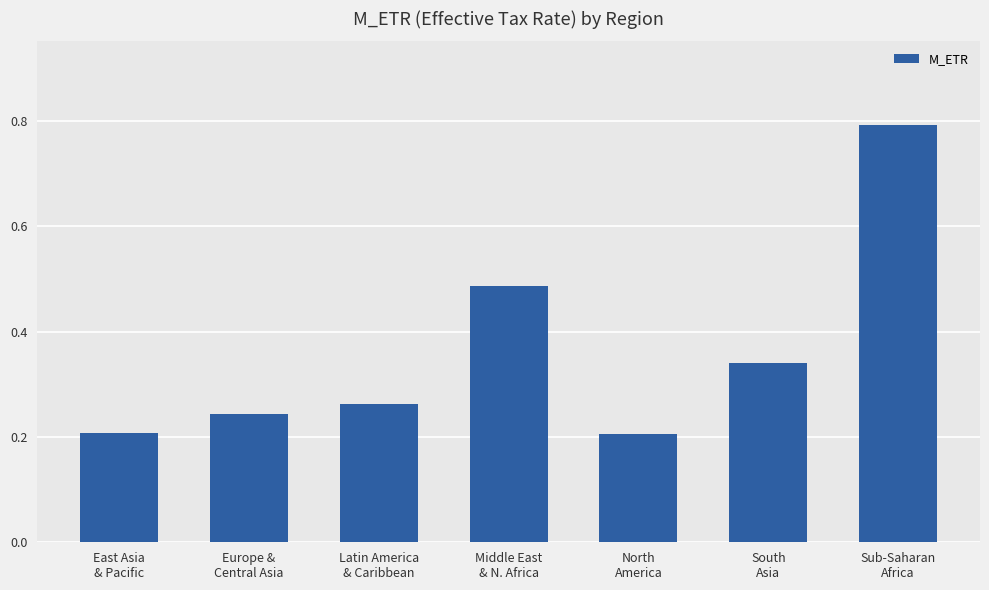

What is the label of the 5th bar from the right?

Latin America
& Caribbean